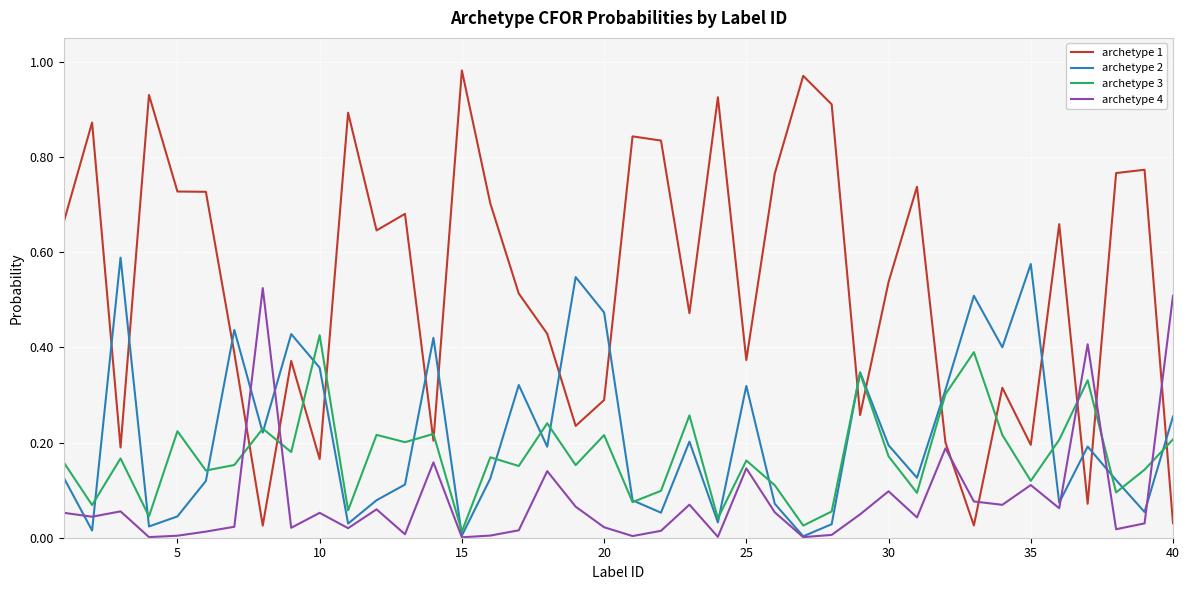

Which series has the largest total across all categories?

archetype 1